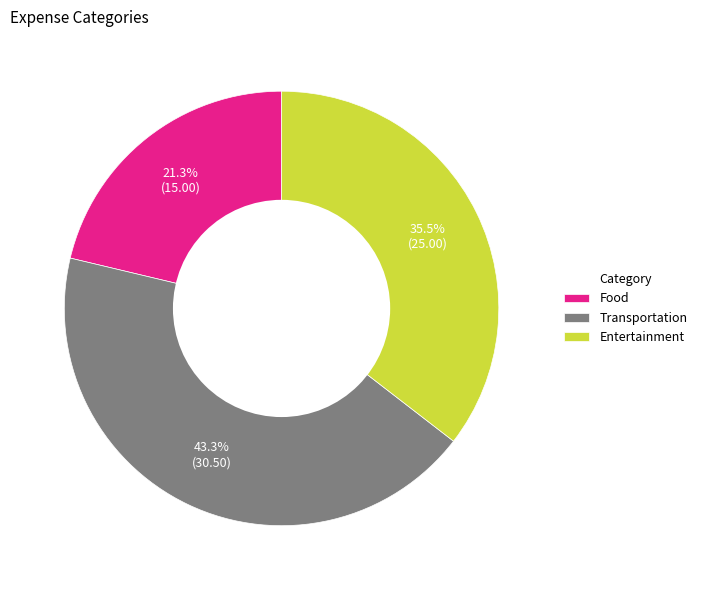

Between Transportation and Entertainment, which is larger?

Transportation